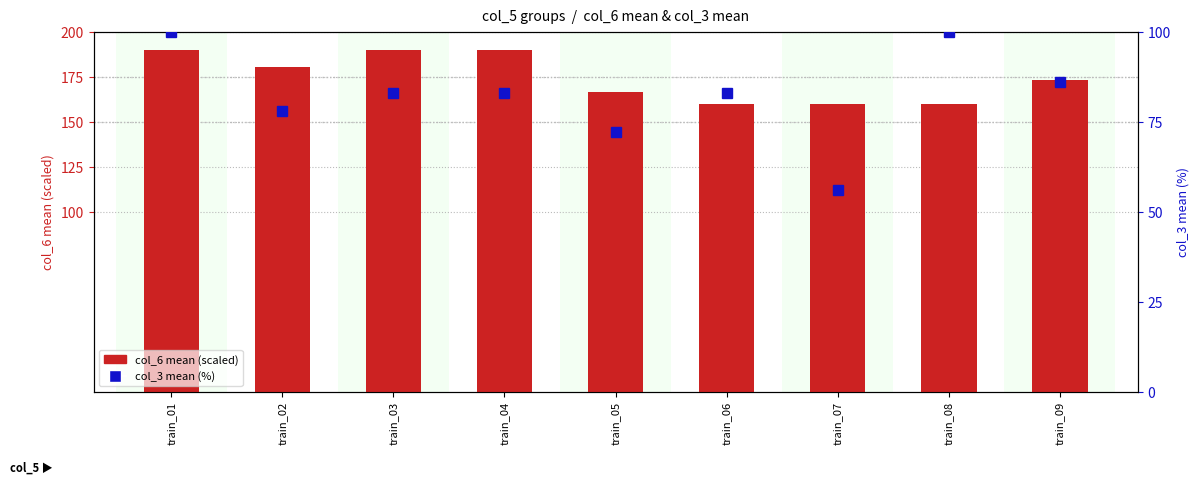

What is the difference between the second highest and second lowest values in the col_3 mean (%) series?

28.0